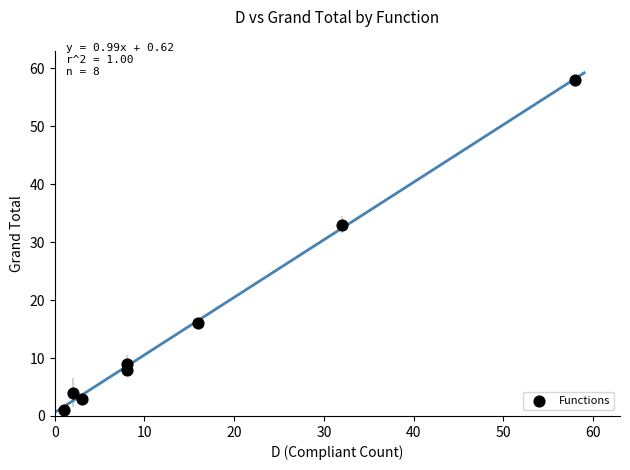

What is the range of X values (max minus min)?

57